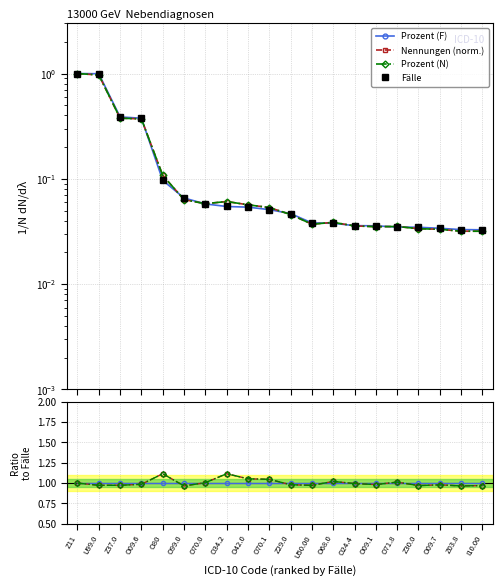

At which category does the chart reach its minimum across all series?

Z03.8